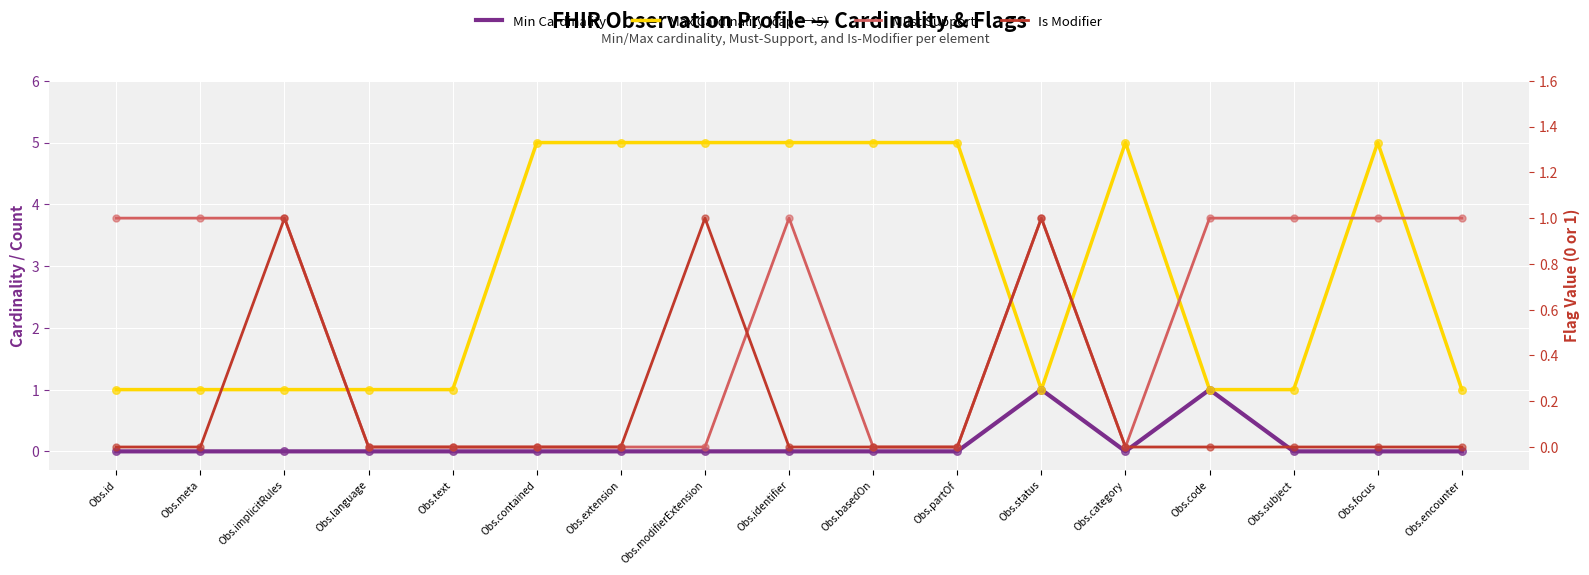

Which series contains the lowest Y value?

Min Cardinality